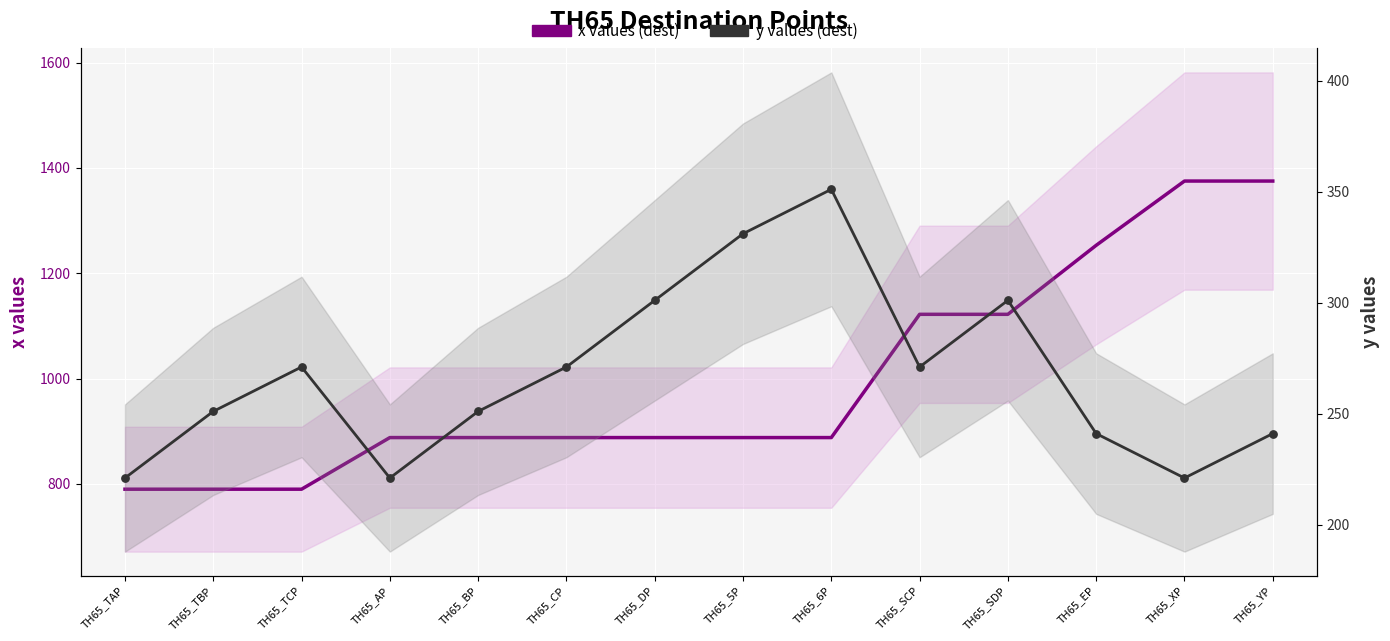

Which series has the largest Y range (max minus min)?

x values (dest)